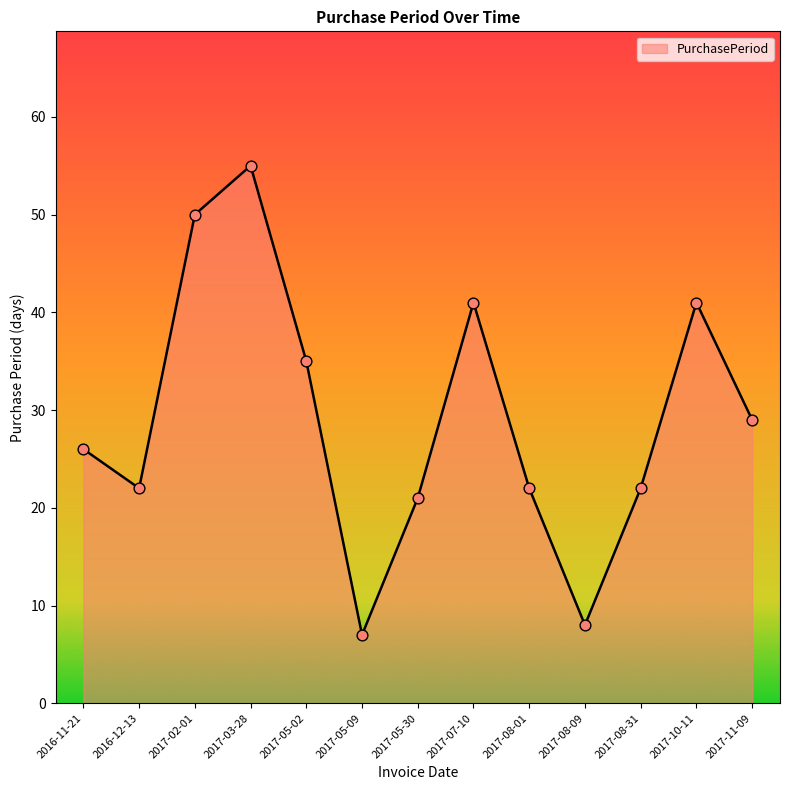

Approximately how many times larger is the value at 2017-02-01 compared to 2016-11-21?

1.9